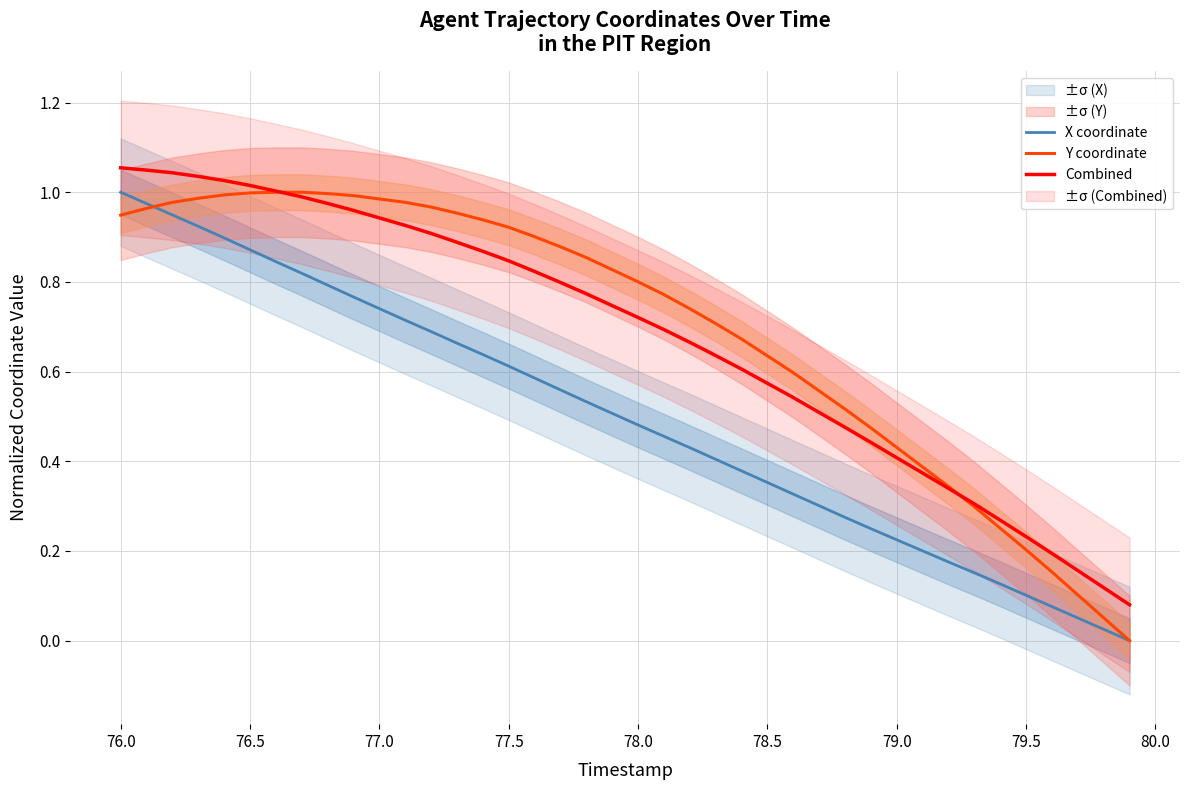

True or false: X coordinate and Combined cross at least once.

False